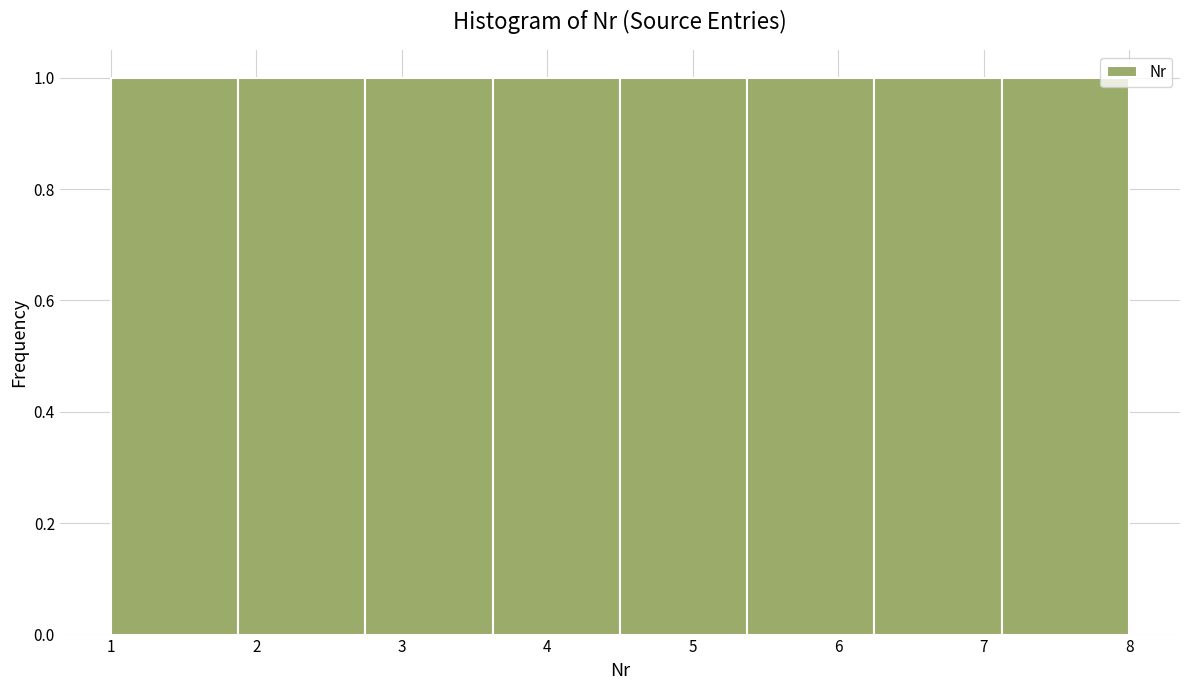

What is the height of the bar covering 6.3 to 7.1 on the x-axis? Neither the bar edges nor the heights are printed on the chart, so give them approximately, as read against the axes.

1